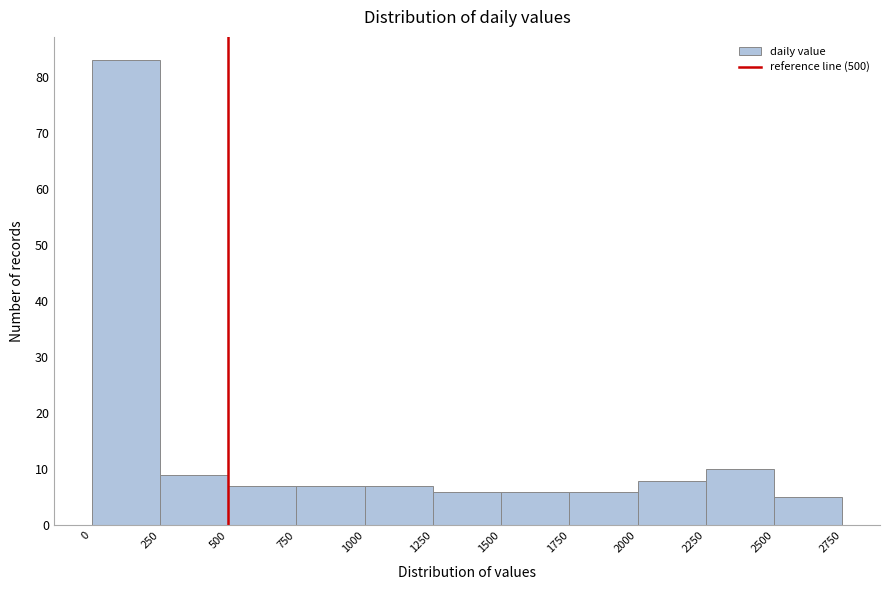

How tall is the bar that spans 500 to 750 on the x-axis? The values are not printed on the chart, so give them approximately, as read against the axis.

7